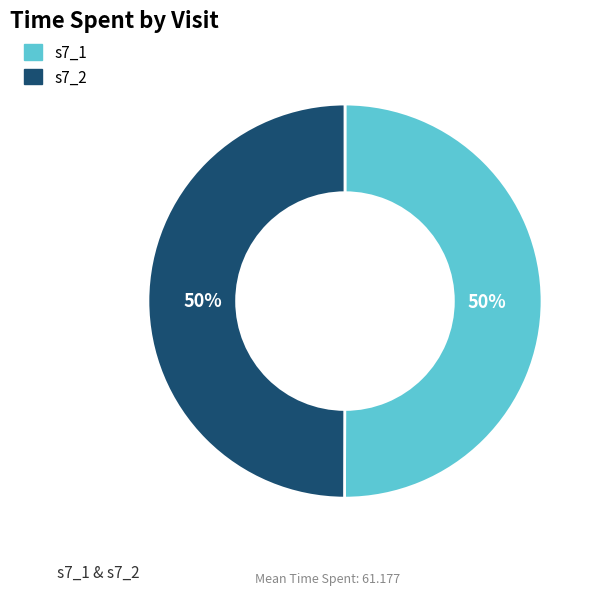

Count the number of slices in the pie.

2